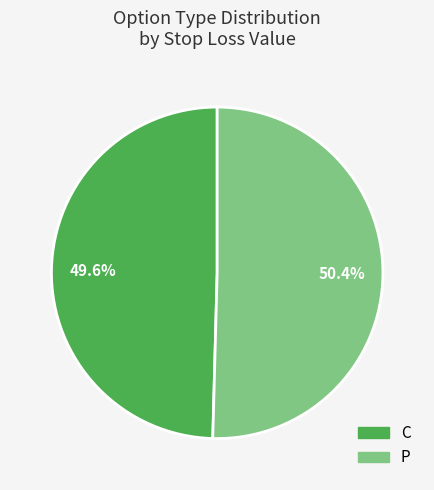

To the nearest percent, what percentage of the pie is P?

51%